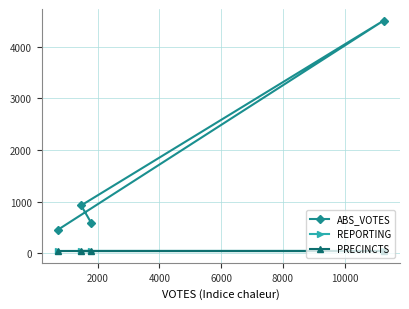

At 4000, list the series in order from largest to smallest.

ABS_VOTES, REPORTING, PRECINCTS